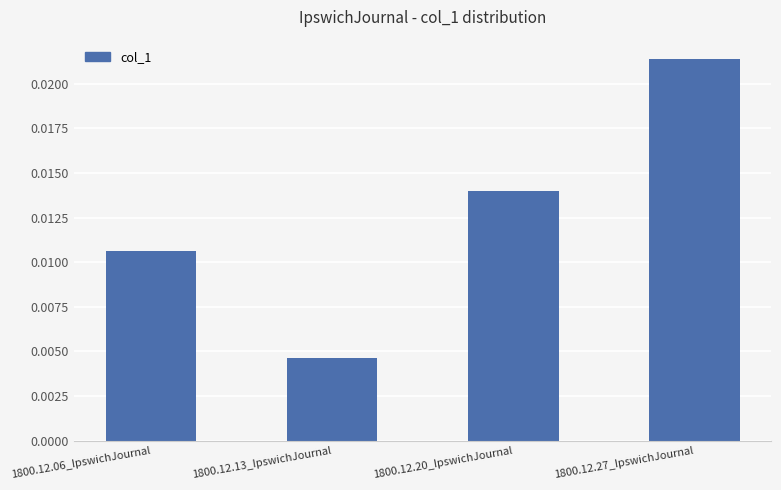

Rank the categories by value from lowest to highest.

1800.12.13_IpswichJournal, 1800.12.06_IpswichJournal, 1800.12.20_IpswichJournal, 1800.12.27_IpswichJournal